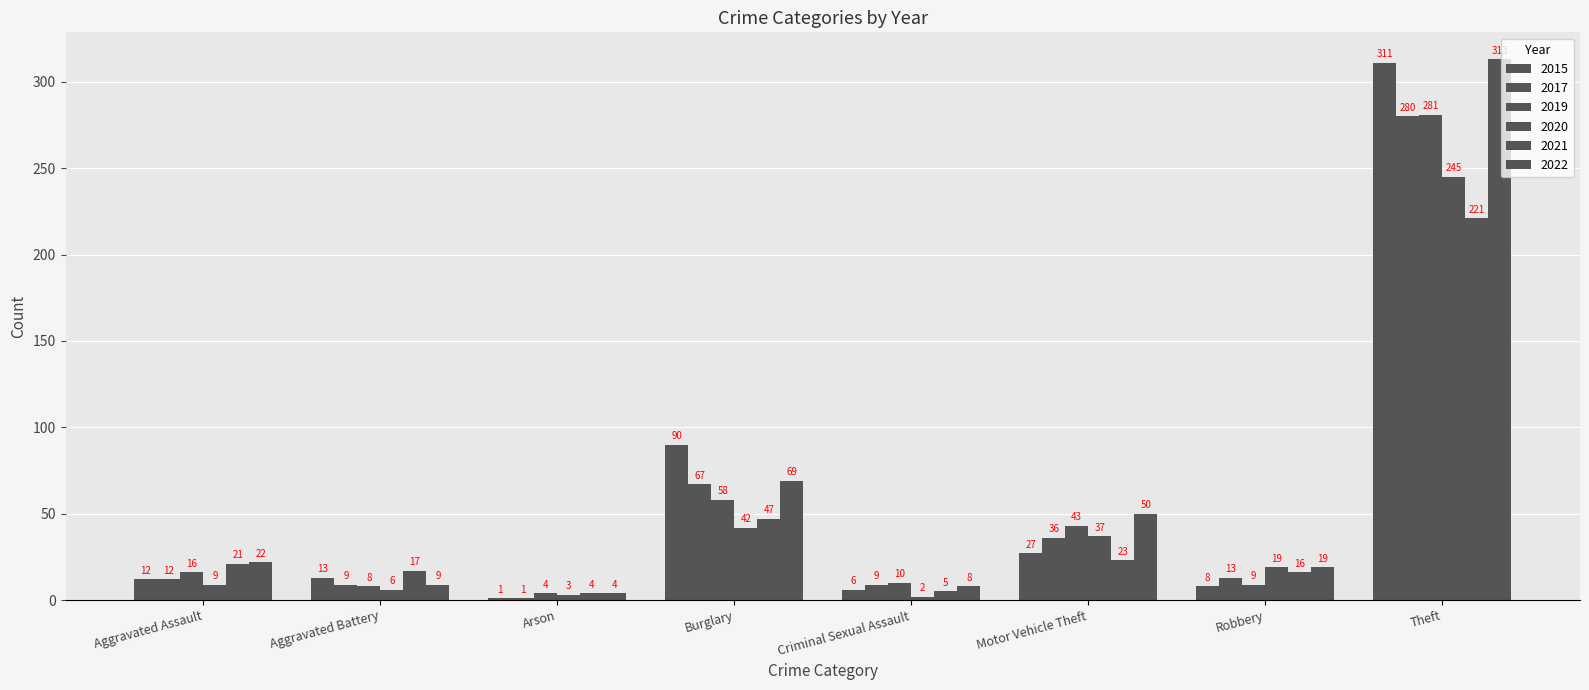

Is it true that 2022 equals 19 at Robbery?

True